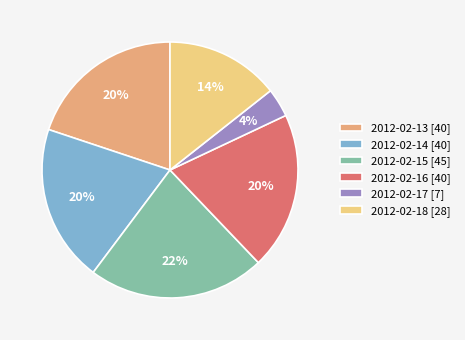

Count the number of slices in the pie.

6